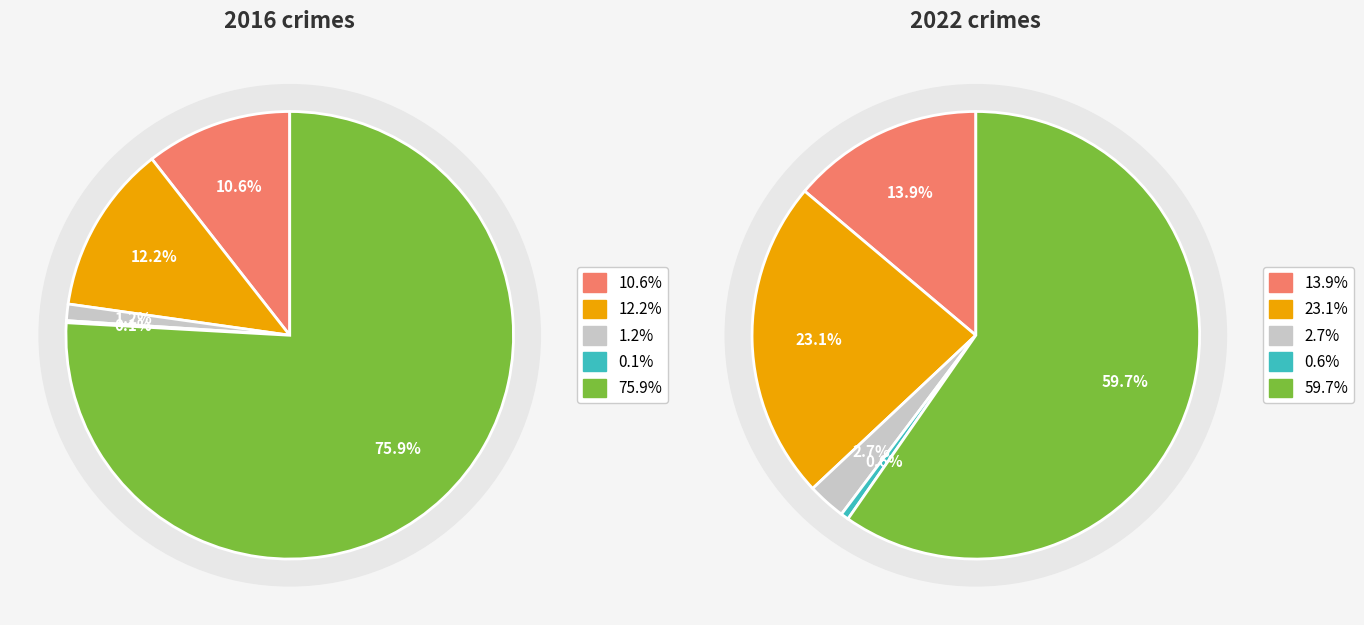

The 4 slice represents 76% of the pie. True or false?

True